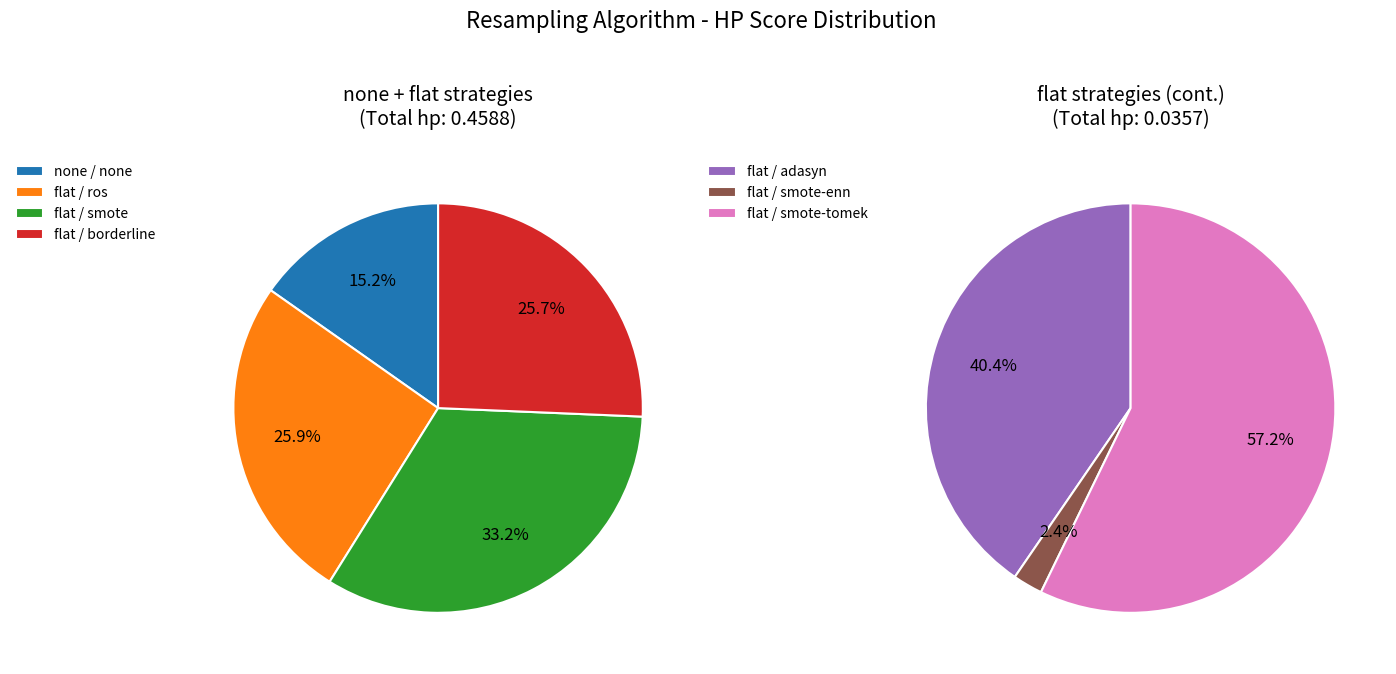

What is the largest slice in the pie chart?

flat / smote